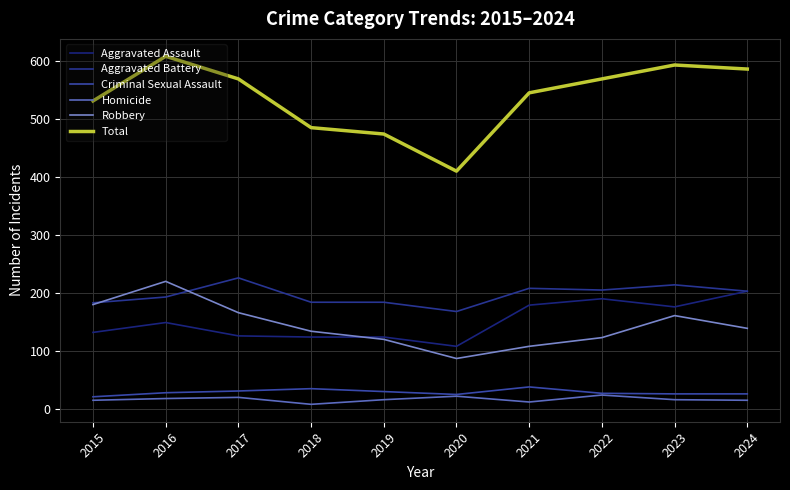

Is the value of Aggravated Battery at 2016 greater than the value of Criminal Sexual Assault at 2024?

Yes